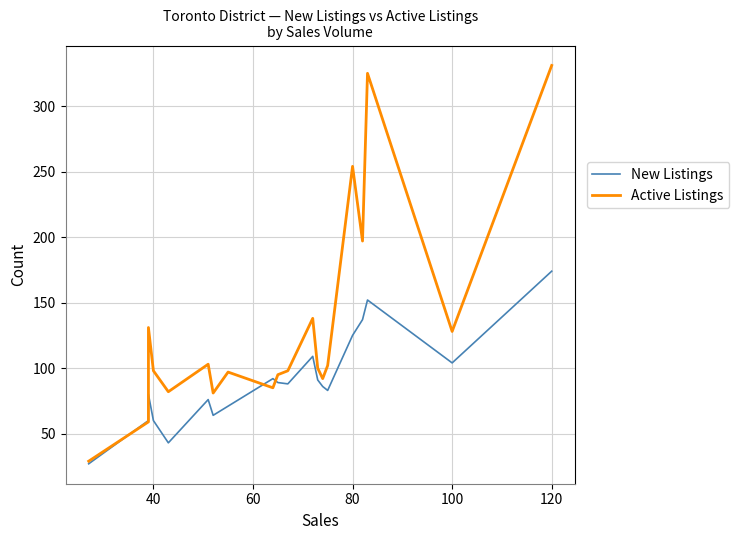

In New Listings, how many points are higher than both neighbors (excluding endpoints)?

5